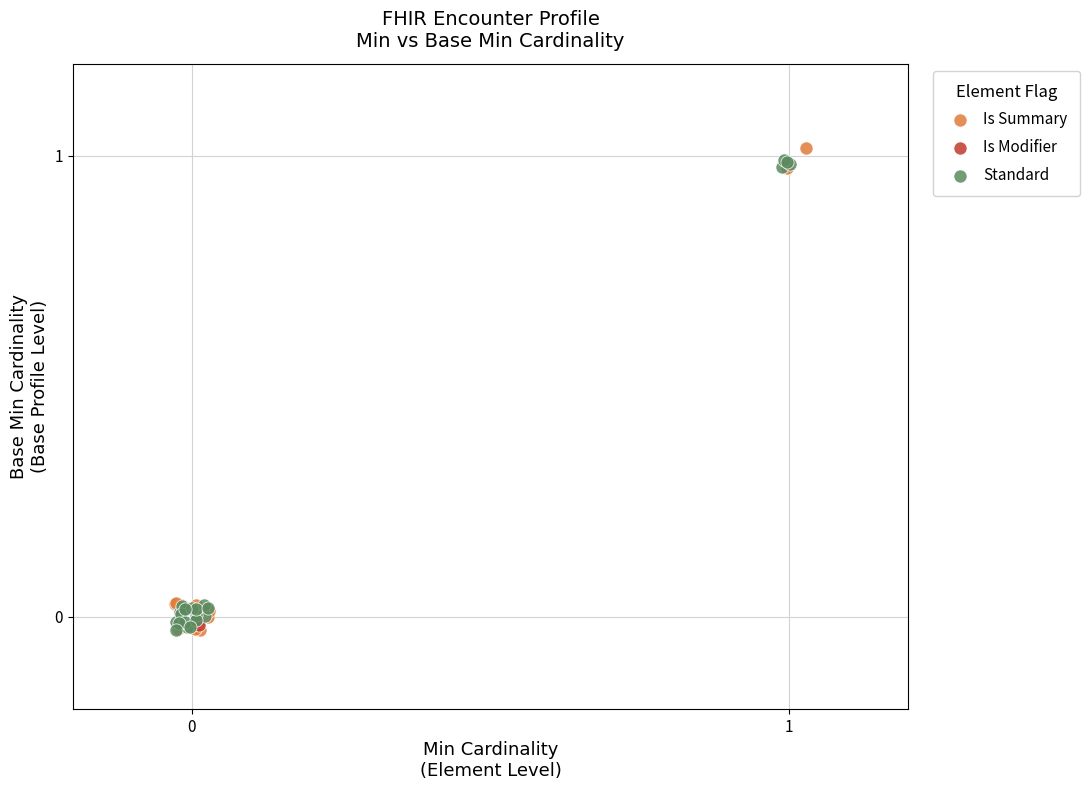

Which series contains the highest Y value?

Is Summary